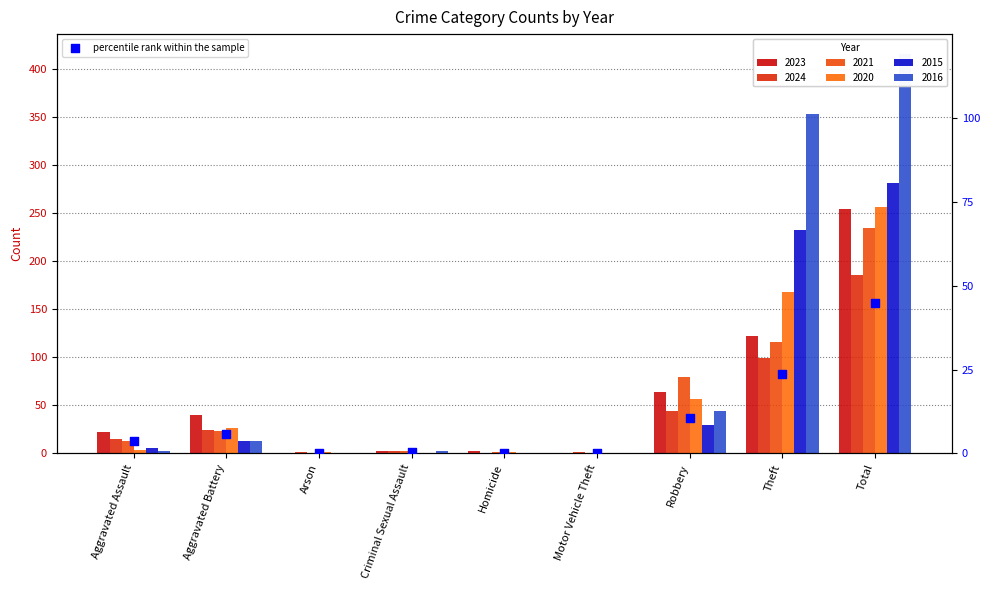

Between Arson and Criminal Sexual Assault, which is larger?

Criminal Sexual Assault